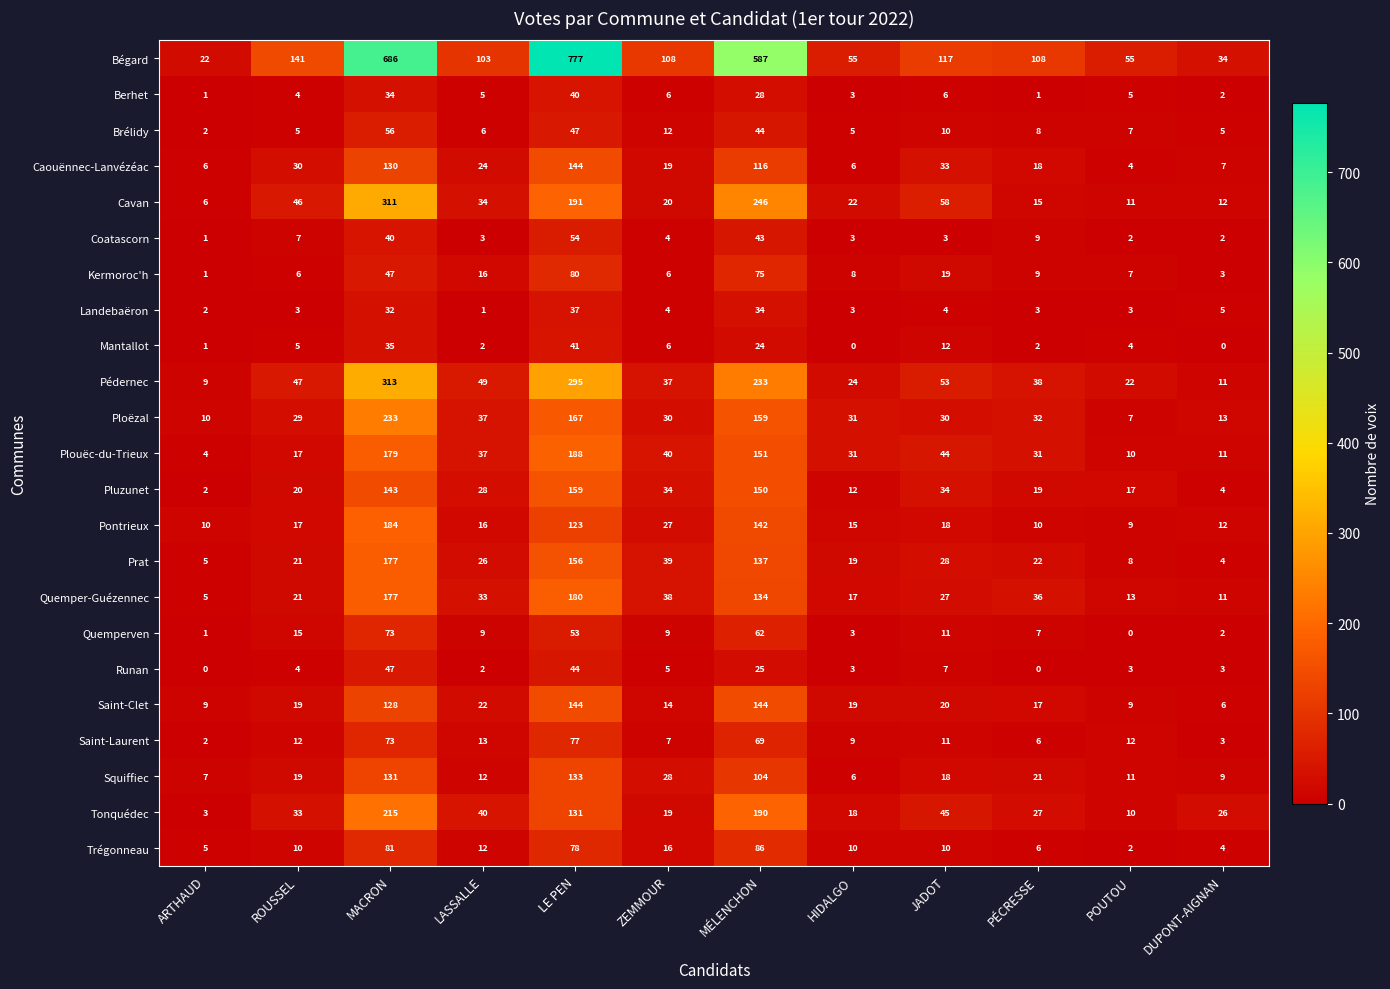

What is the difference between the maximum and minimum values in the Plouëc-du-Trieux series?

184